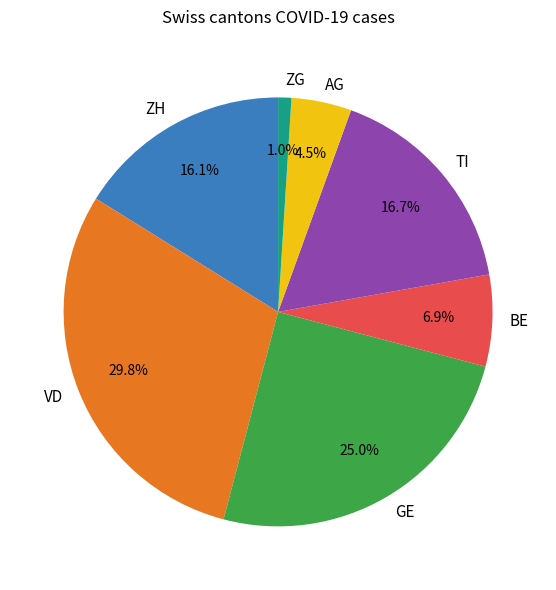

Approximately how many times larger is the value at AG compared to BE?

0.7